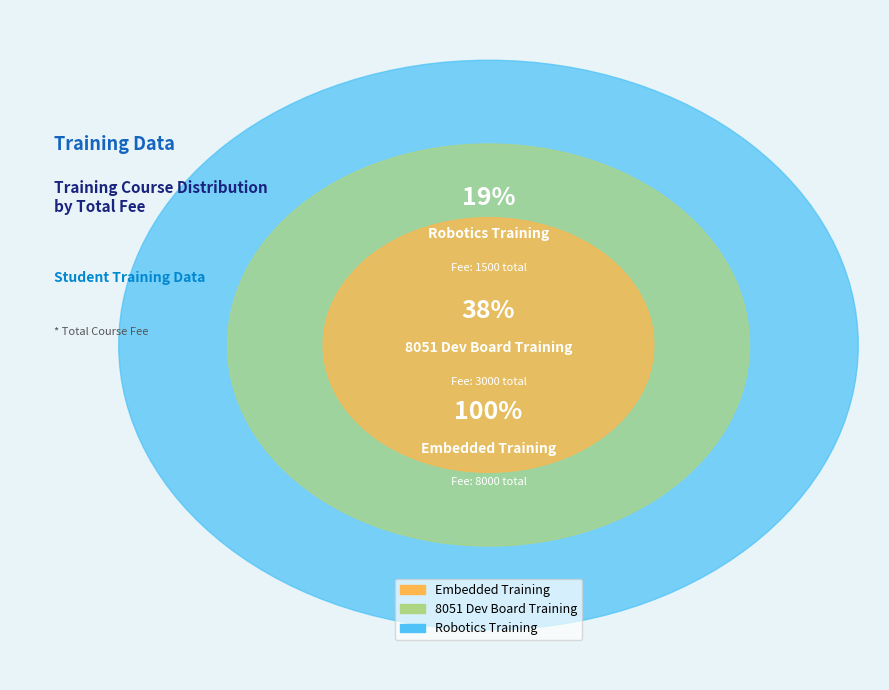

Count the number of slices in the pie.

3